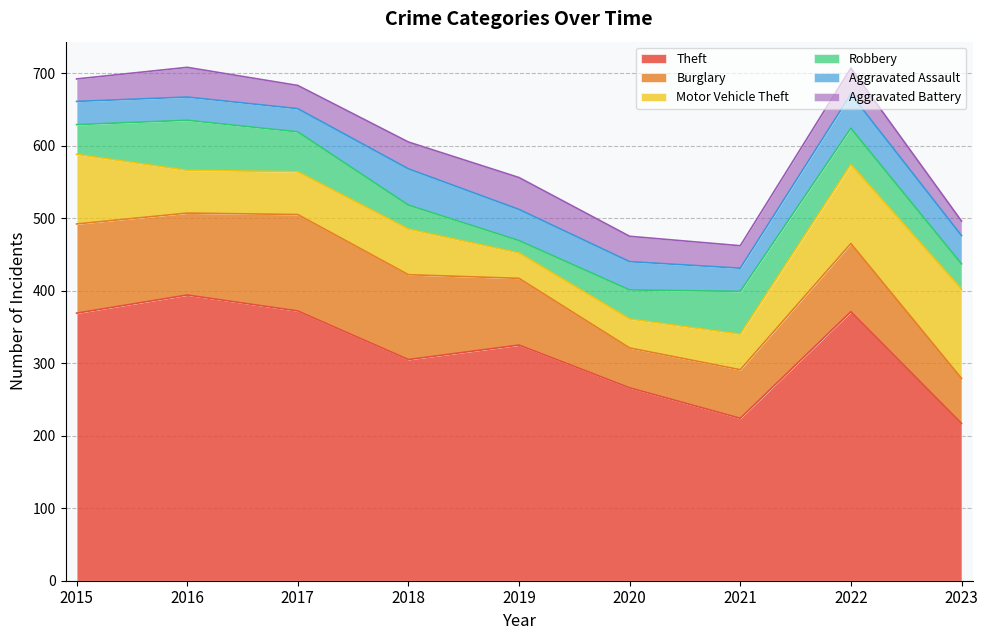

What is the total value across all series at 2022?

707